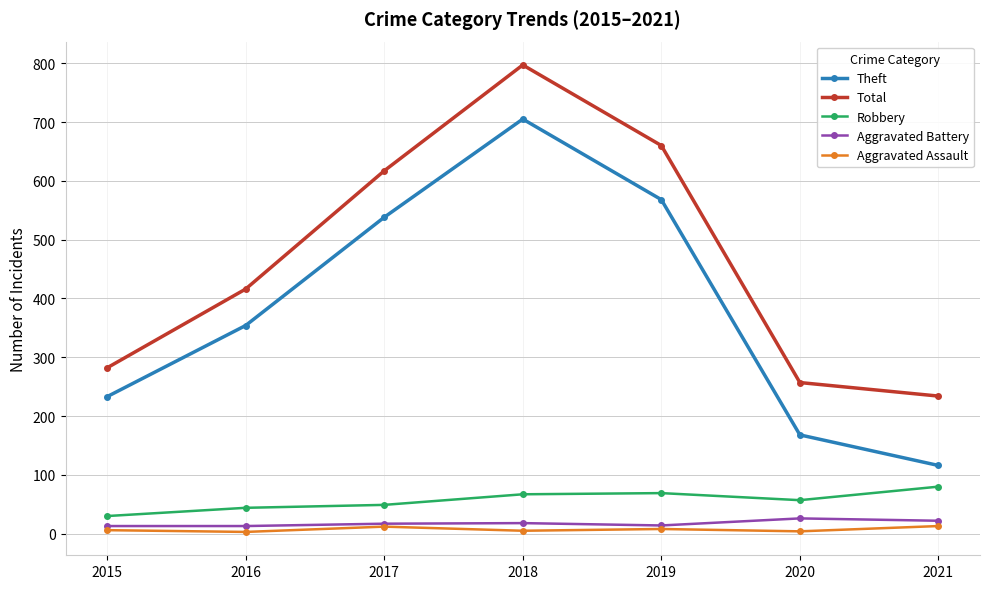

What is the total value across all series at 2017?

1233